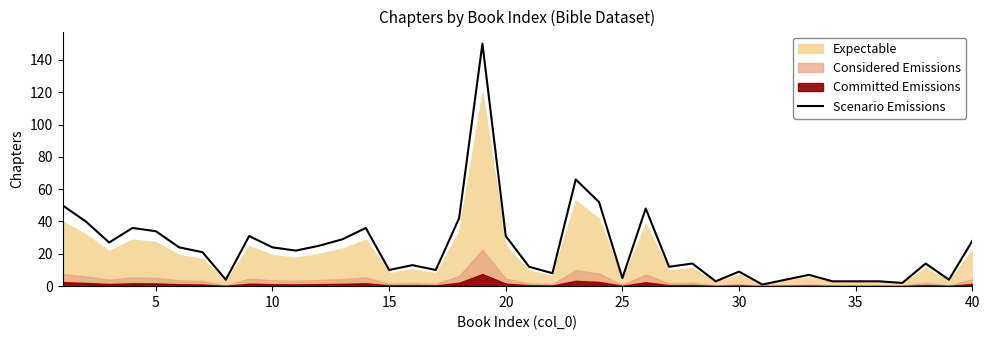

How many interior local peaks (higher than both neighbors) does the data have?

11